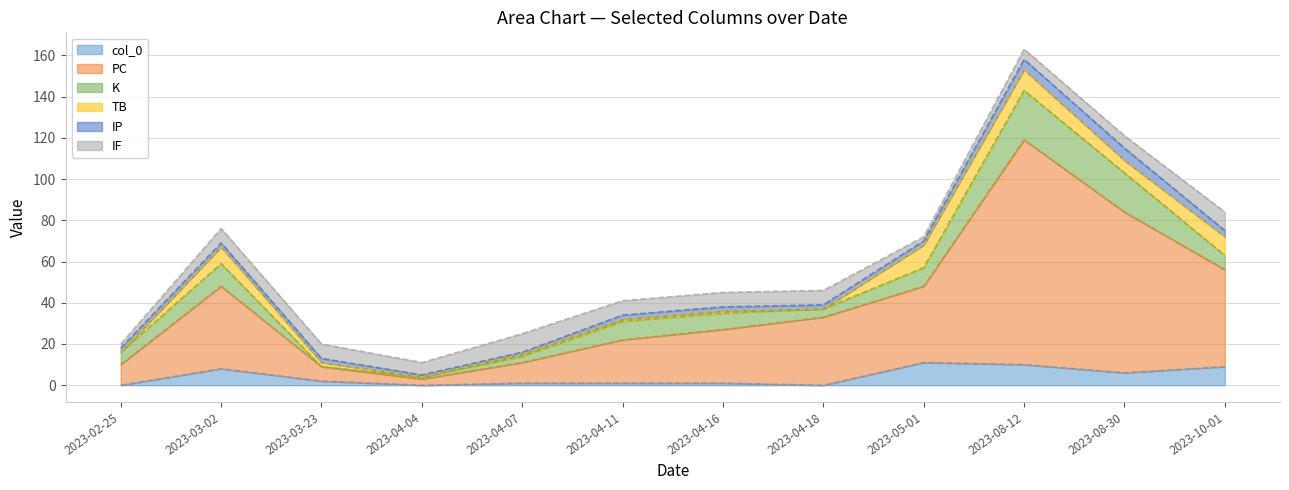

Rank the categories by TB value from lowest to highest.

2023-02-25, 2023-04-04, 2023-04-18, 2023-04-07, 2023-04-11, 2023-04-16, 2023-03-23, 2023-08-30, 2023-03-02, 2023-10-01, 2023-08-12, 2023-05-01